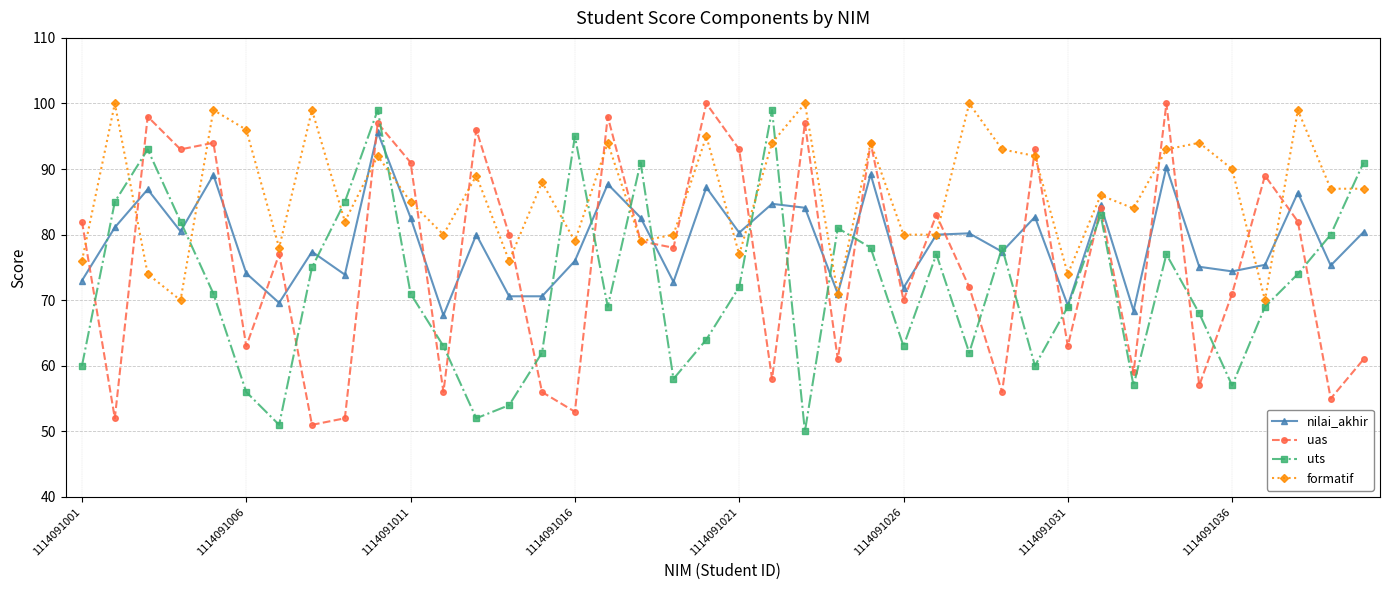

How many lines are shown in the chart?

4